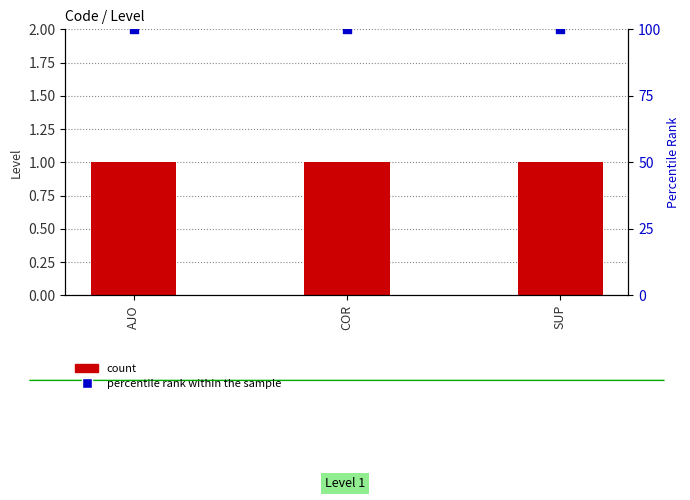

Which series contains the lowest Y value?

count